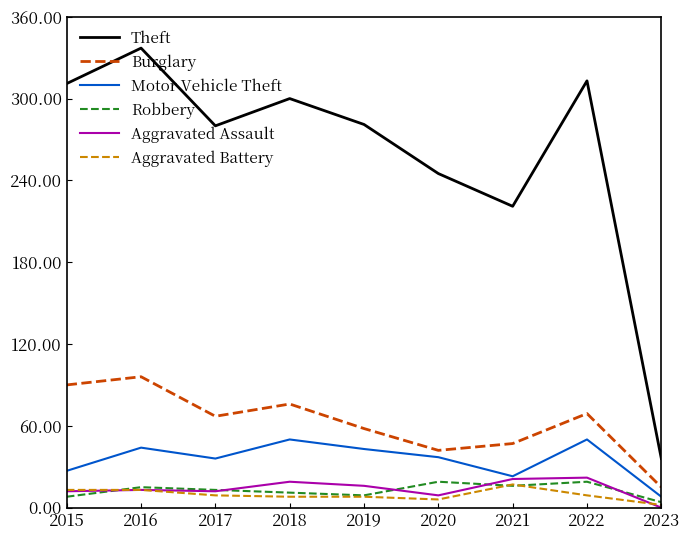

Which category has the lowest value in the Motor Vehicle Theft series?

2023